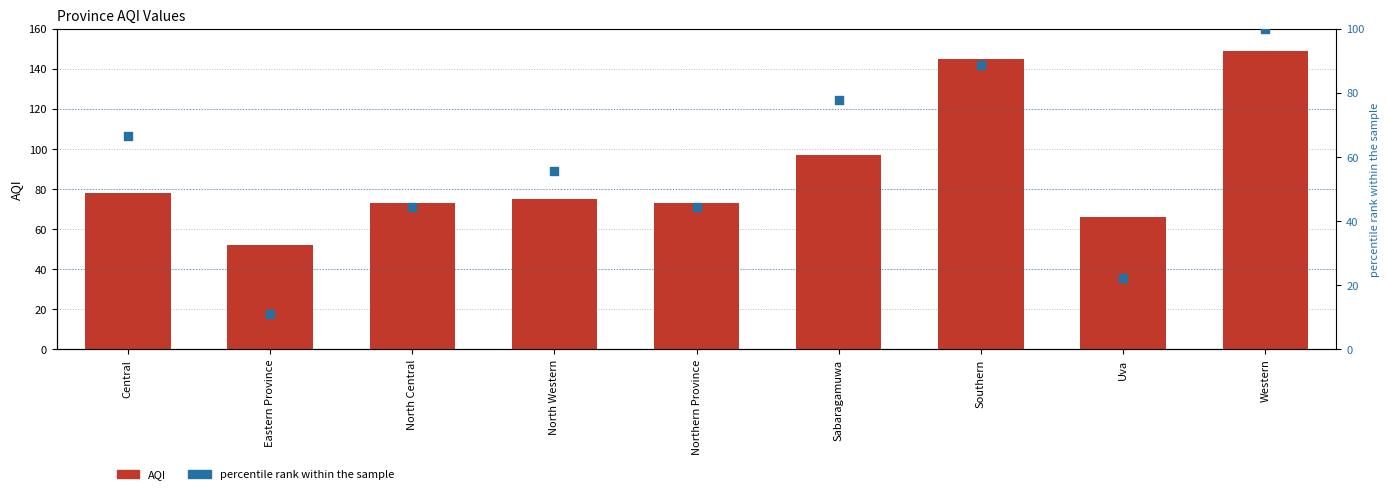

At how many categories does at least one series exceed 11?

9